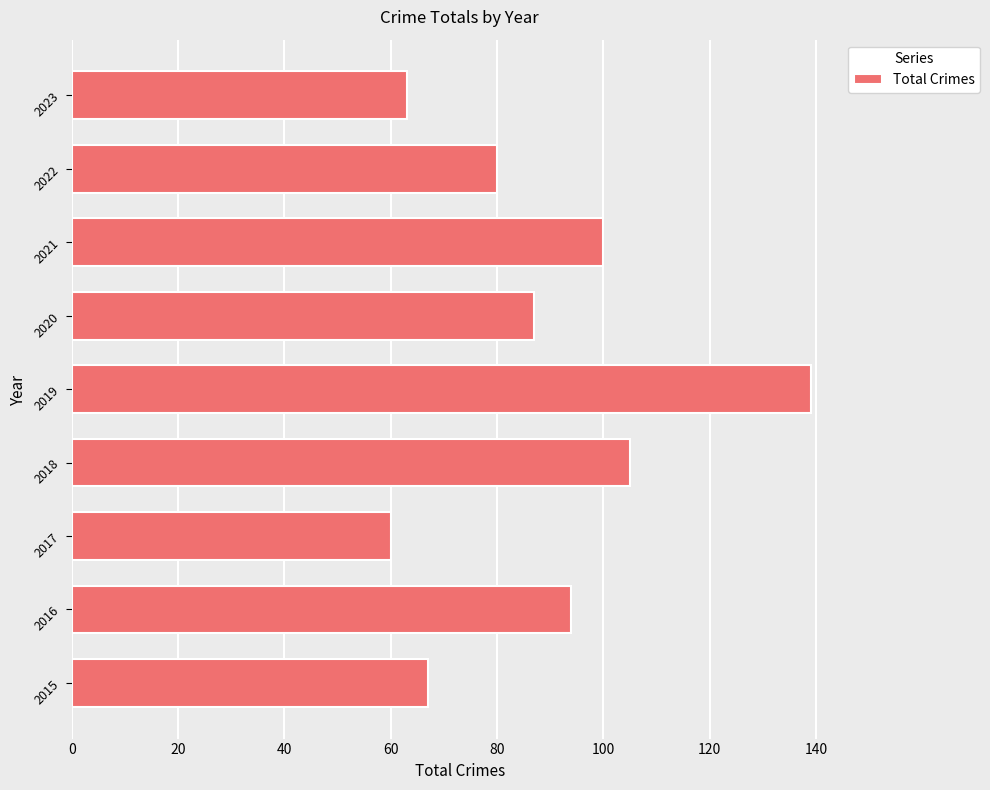

What is the sum of all values?

795